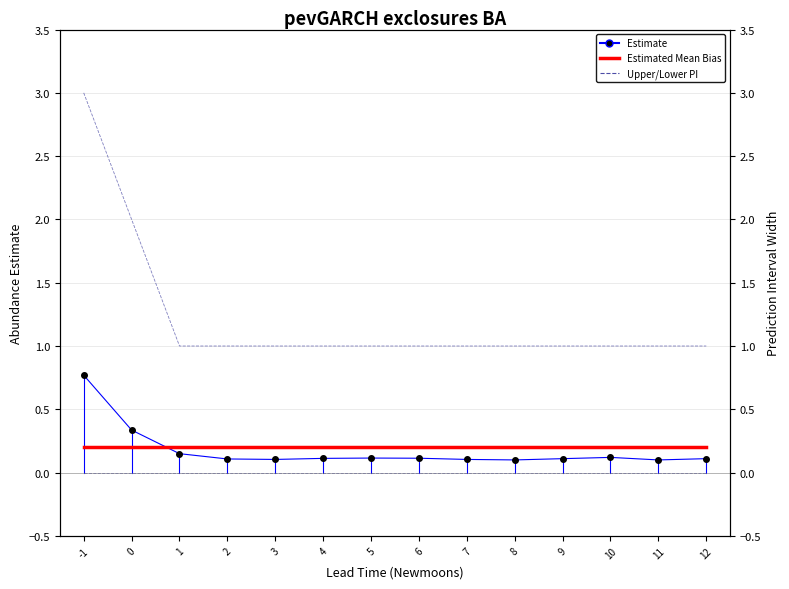

List the labels in order of Lower PI value, largest first.

-1, 0, 1, 2, 3, 4, 5, 6, 7, 8, 9, 10, 11, 12